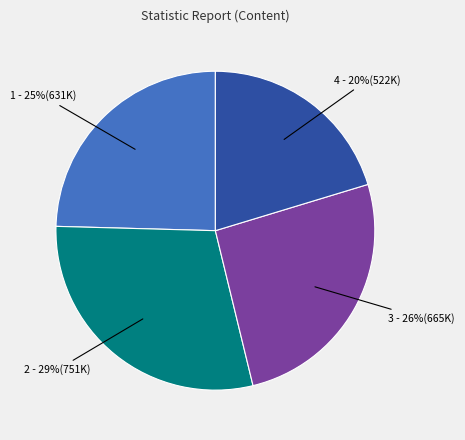

How many segments does this pie chart have?

4